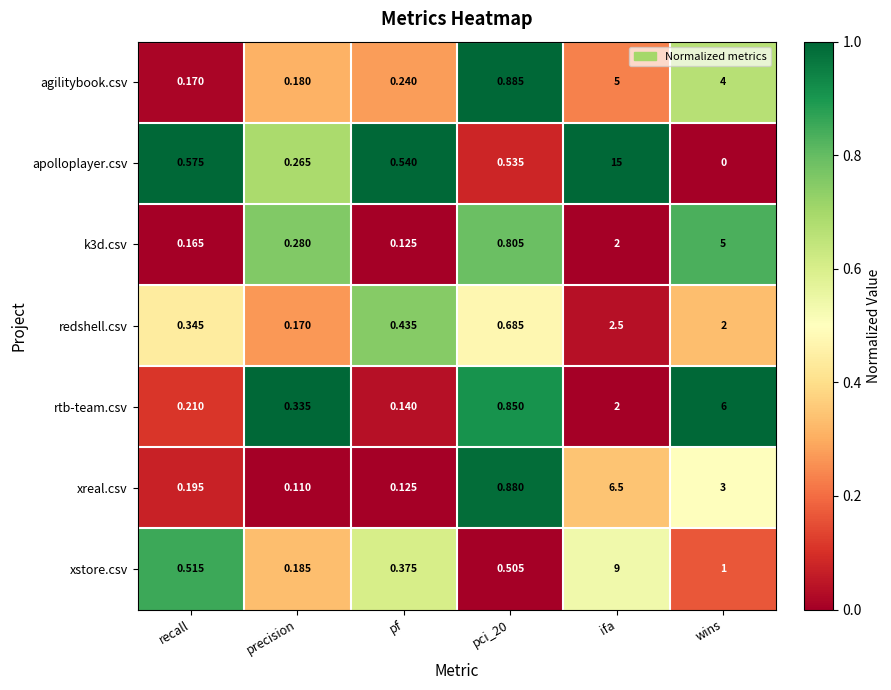

Which series has the largest total across all categories?

apolloplayer.csv